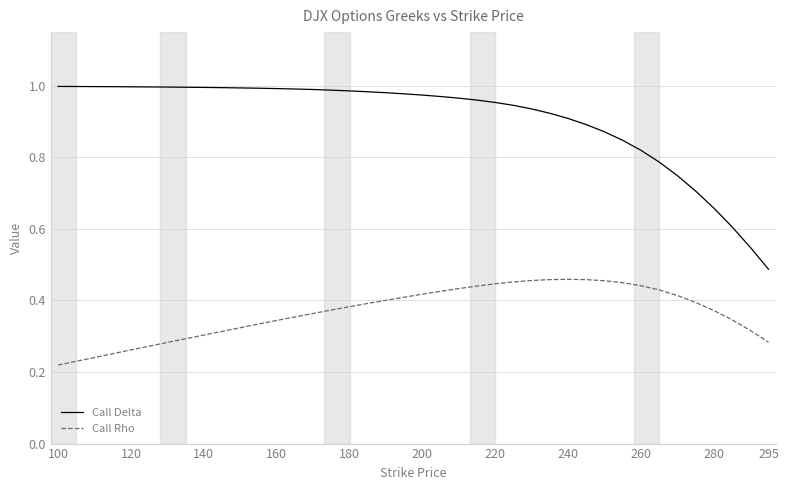

How many lines are shown in the chart?

2